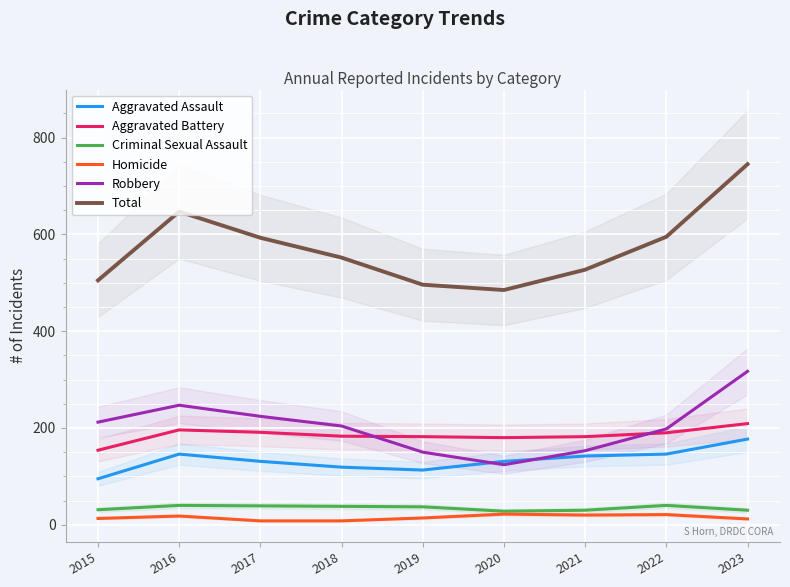

Which series changed the most between 2018 and 2019?

Total